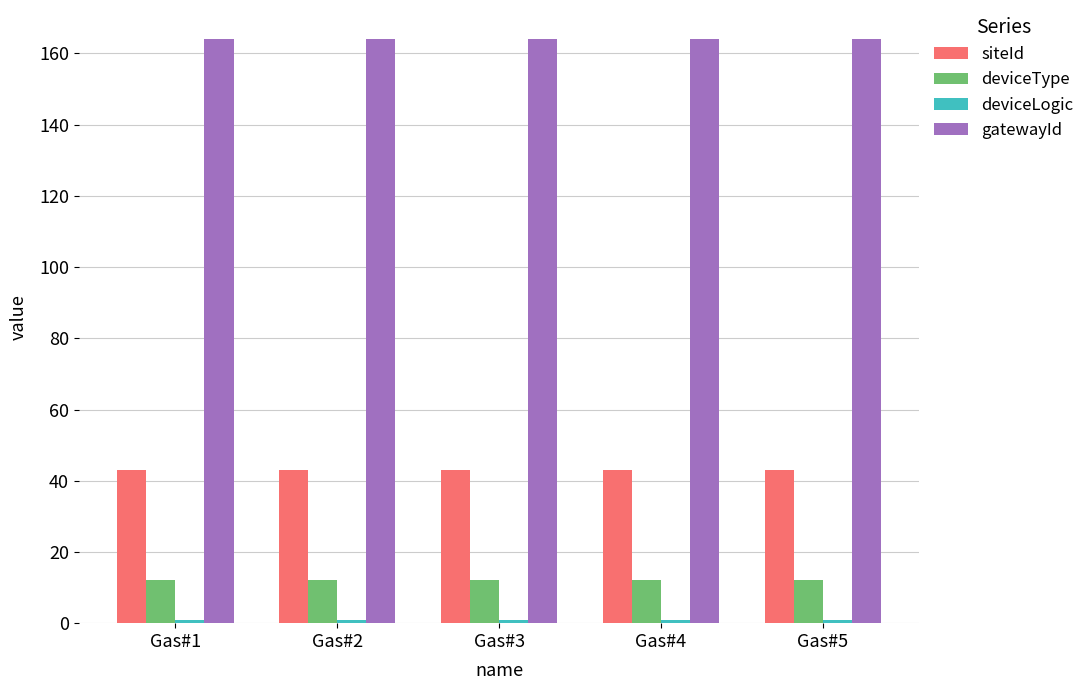

What is the average value of the deviceType series?

12